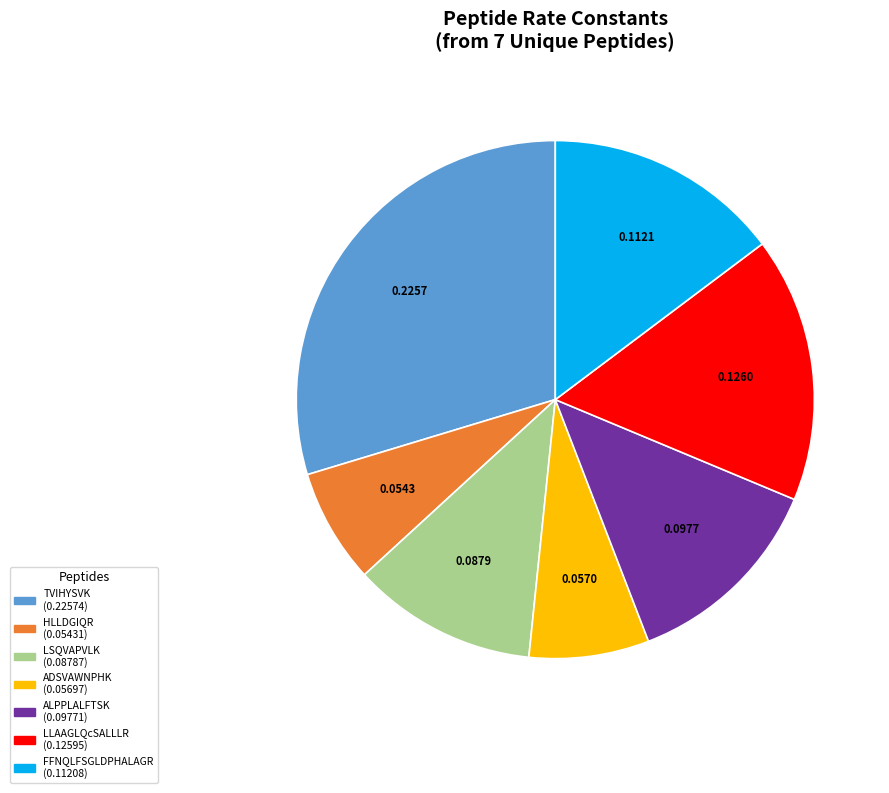

True or false: LLAAGLQcSALLLR accounts for 9% of the total.

False